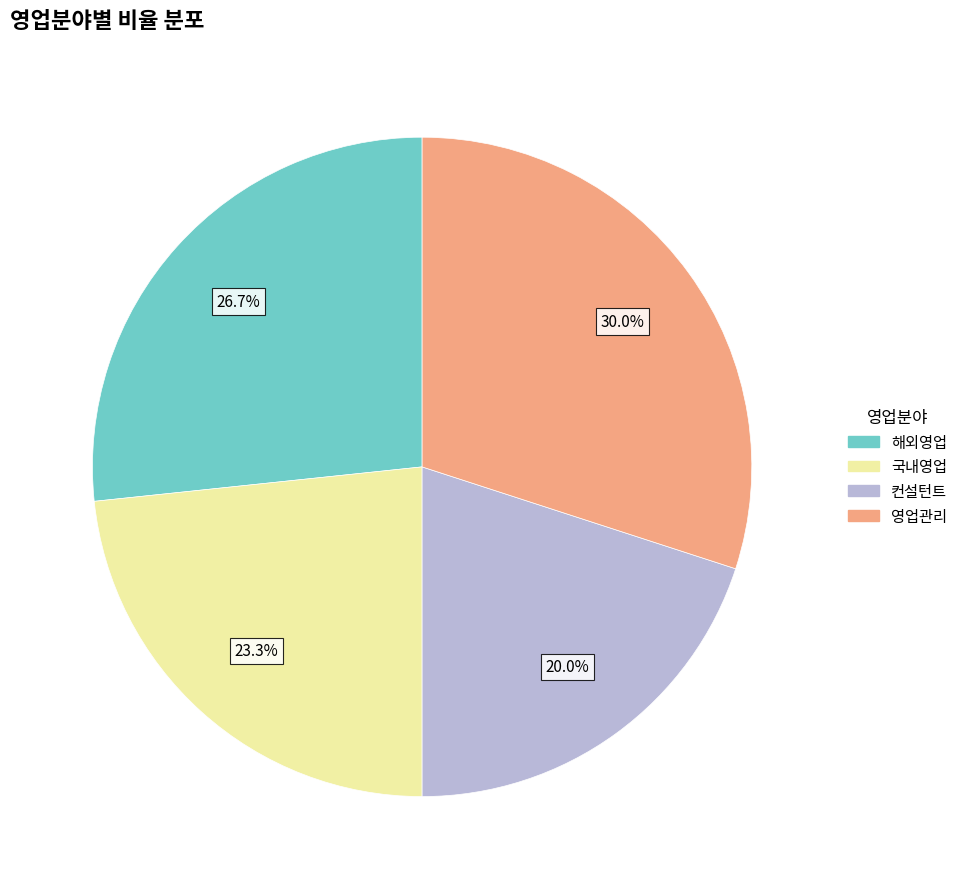

Is it true that 해외영업 is 34% of the pie?

False